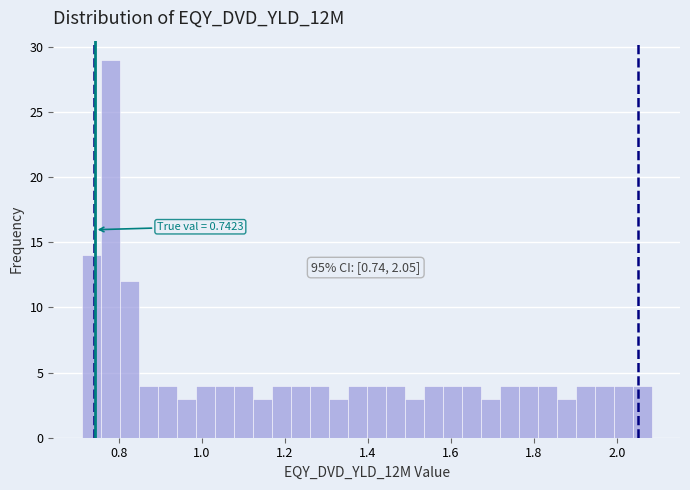

Around what value on the x-axis is the tallest bar? Give the approximate position of its centre, as read against the axis.

0.78